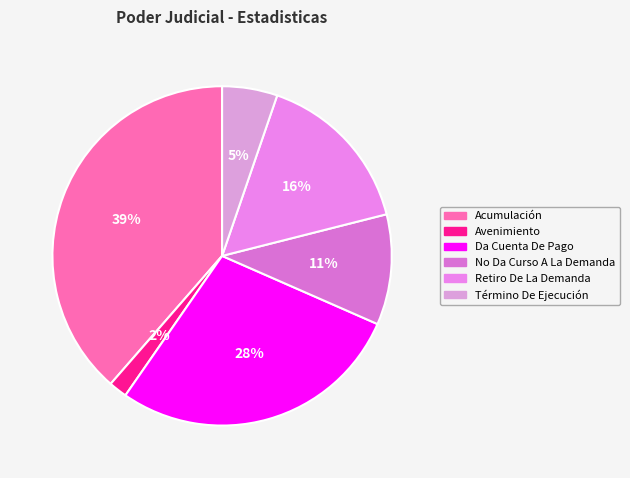

What percentage is the Acumulación slice, to the nearest percent?

39%